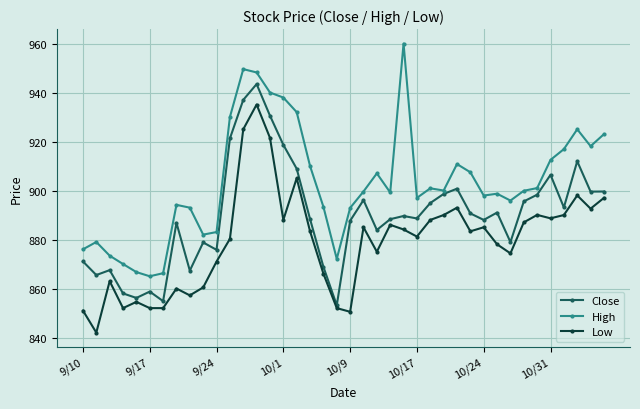

True or false: High has more than 1 points higher than both neighbors.

True